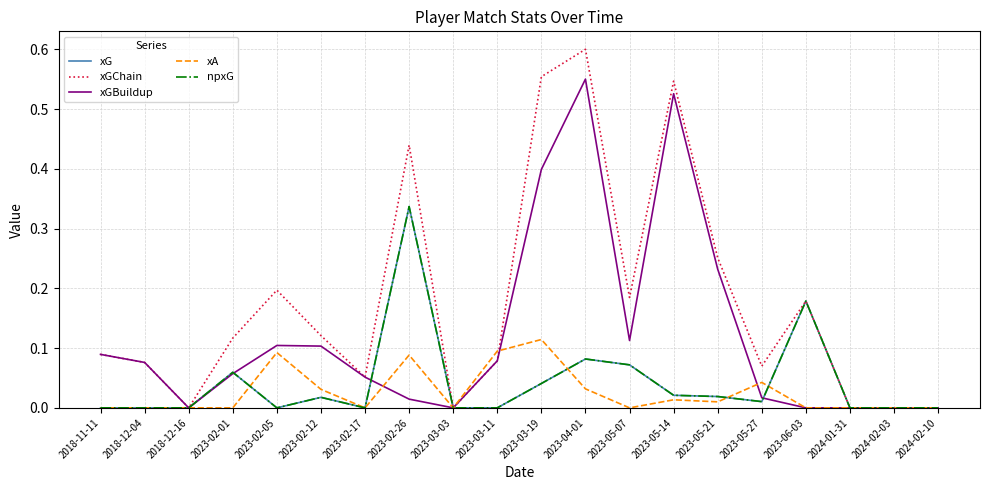

Is this an area chart (filled region under the line)?

No